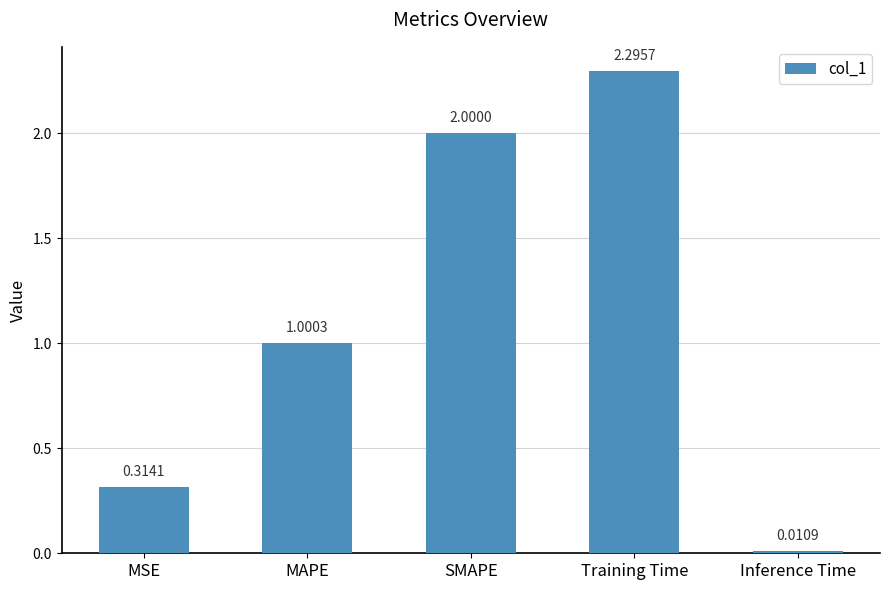

True or false: the data shows 3.5 at Training Time.

False